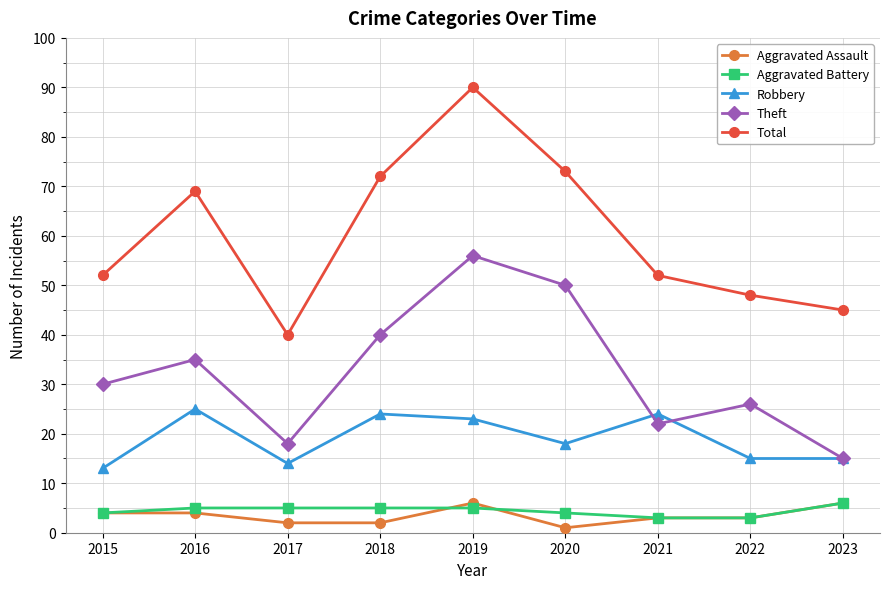

What is the spread (max minus min) of values at 2023?

39